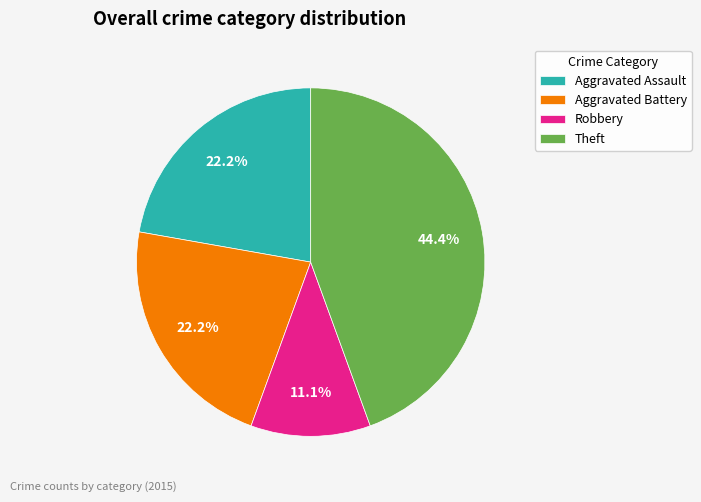

Do Aggravated Battery and Robbery together represent more than half of the pie?

No